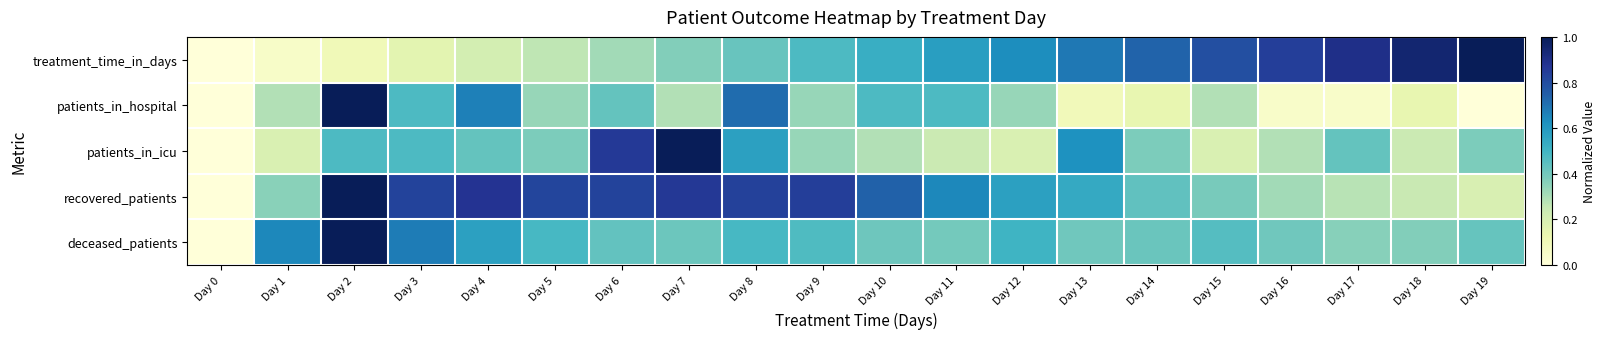

What is the total value across all series at Day 3?

2.6